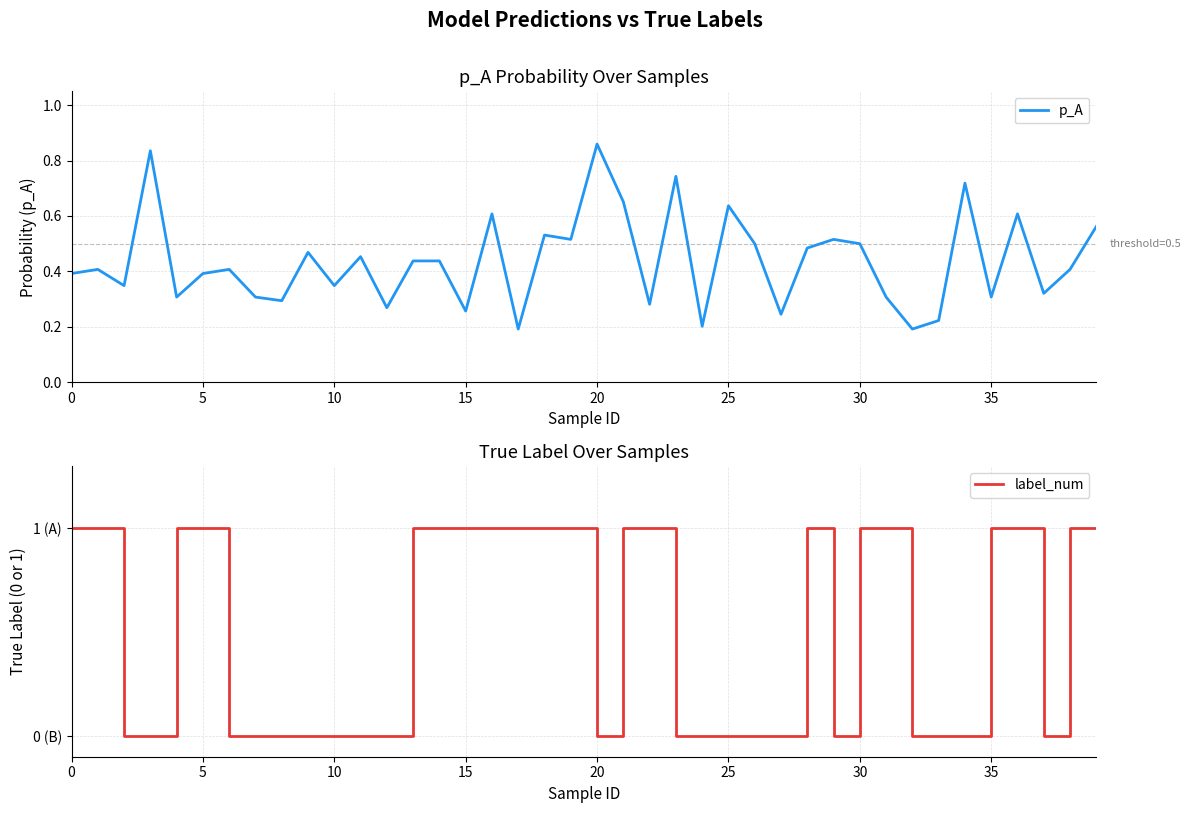

List the series in order of their peak value, lowest first.

p_A, label_num